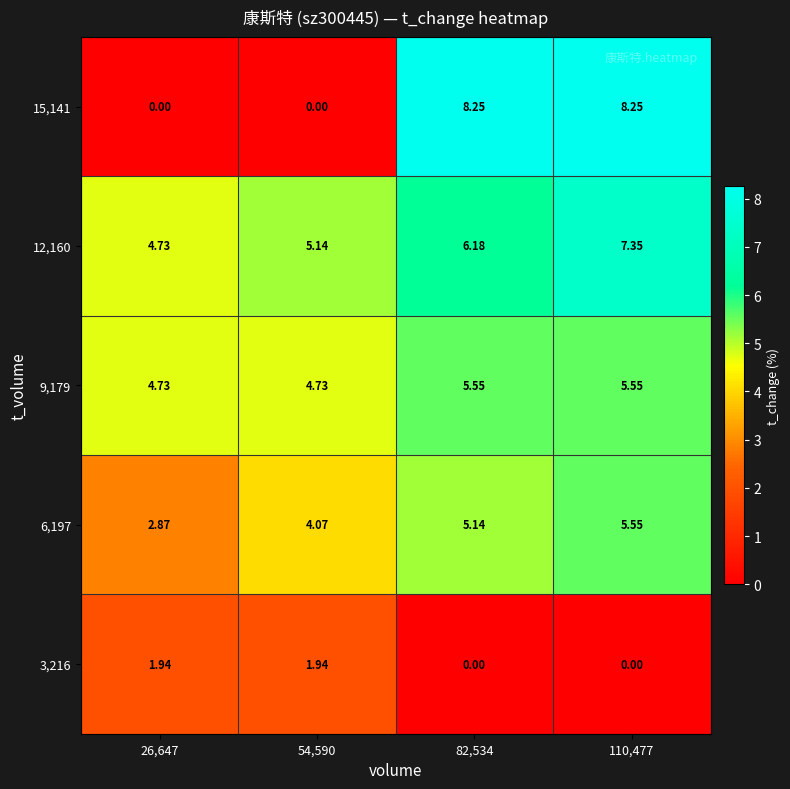

Is the value of 6,197 at 82,534 greater than the value of 15,141 at 54,590?

Yes